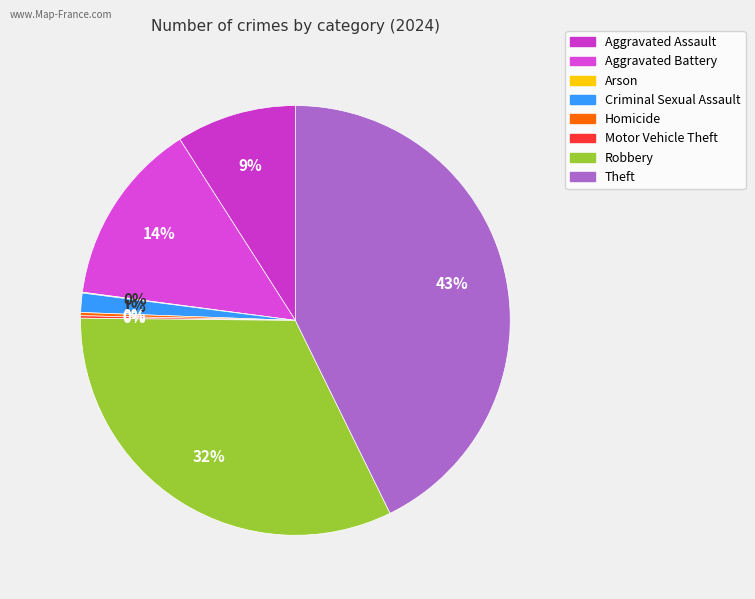

How many slices are in this pie chart?

8